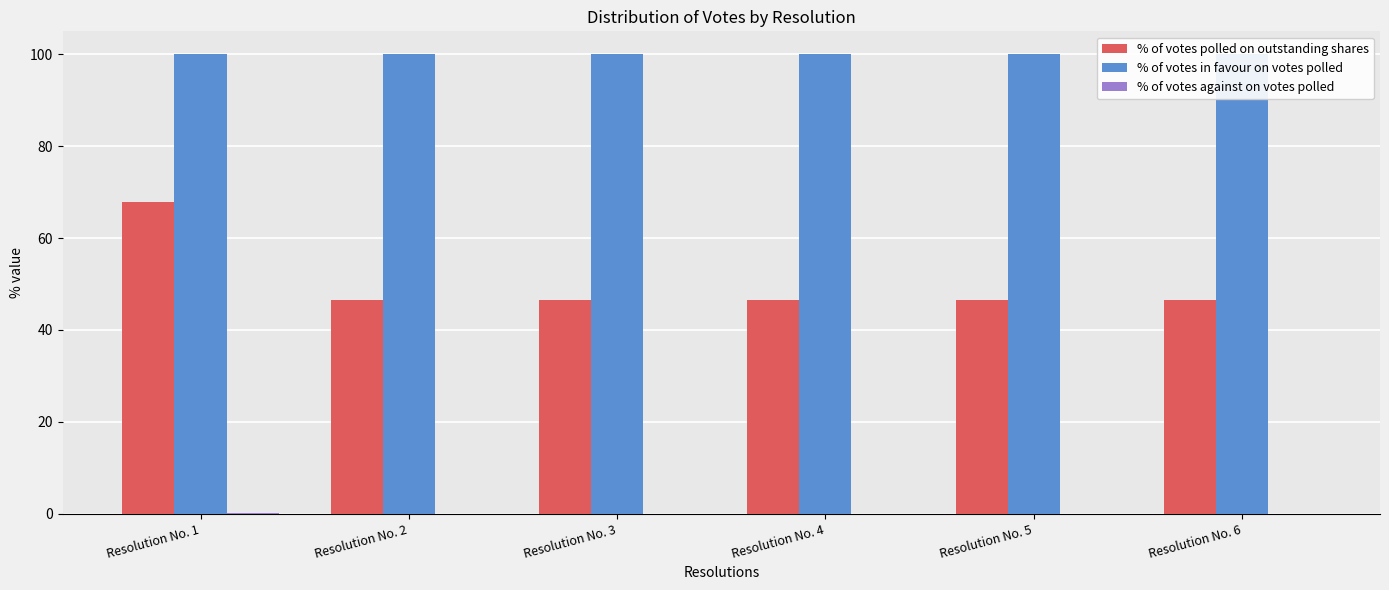

What is the greatest value displayed?

100.0